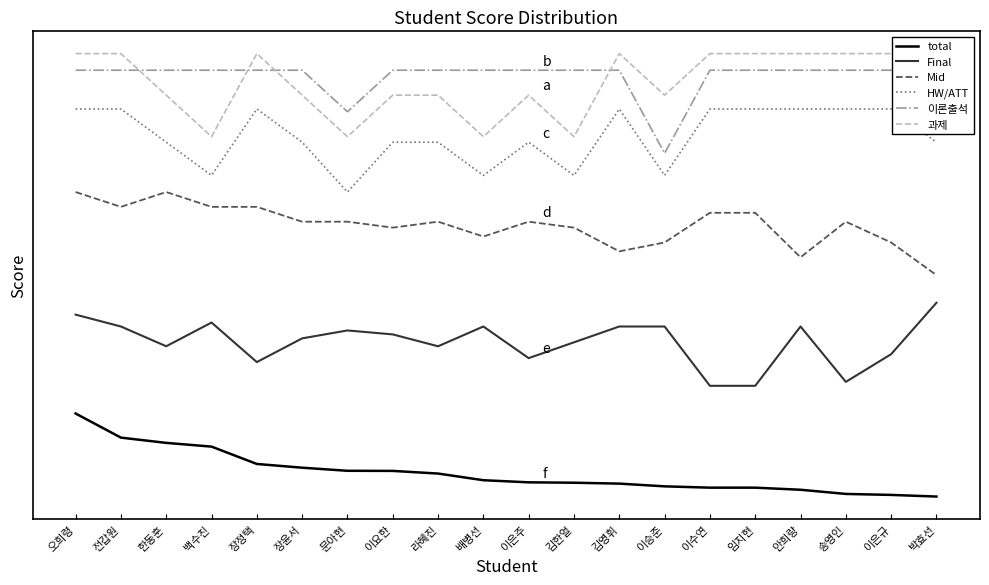

Reading left to right, transcribe all the data shown in this chart.

total: 15.0	10.6	9.7	9.0	5.9	5.2	4.7	4.6	4.2	3.0	2.6	2.5	2.3	1.8	1.6	1.6	1.2	0.5	0.3	0.0
Final: 32.9	30.7	27.1	31.4	24.3	28.6	30.0	29.3	27.1	30.7	25.0	27.9	30.7	30.7	20.0	20.0	30.7	20.7	25.7	35.0
Mid: 55.0	52.3	55.0	52.3	52.3	49.6	49.6	48.6	49.6	47.0	49.6	48.6	44.3	45.9	51.2	51.2	43.2	49.6	45.9	40.0
HW/ATT: 70.0	70.0	64.0	58.0	70.0	64.0	55.0	64.0	64.0	58.0	64.0	58.0	70.0	58.0	70.0	70.0	70.0	70.0	70.0	64.0
이론출석: 77.0	77.0	77.0	77.0	77.0	77.0	69.5	77.0	77.0	77.0	77.0	77.0	77.0	62.0	77.0	77.0	77.0	77.0	77.0	77.0
과제: 80.0	80.0	72.5	65.0	80.0	72.5	65.0	72.5	72.5	65.0	72.5	65.0	80.0	72.5	80.0	80.0	80.0	80.0	80.0	72.5